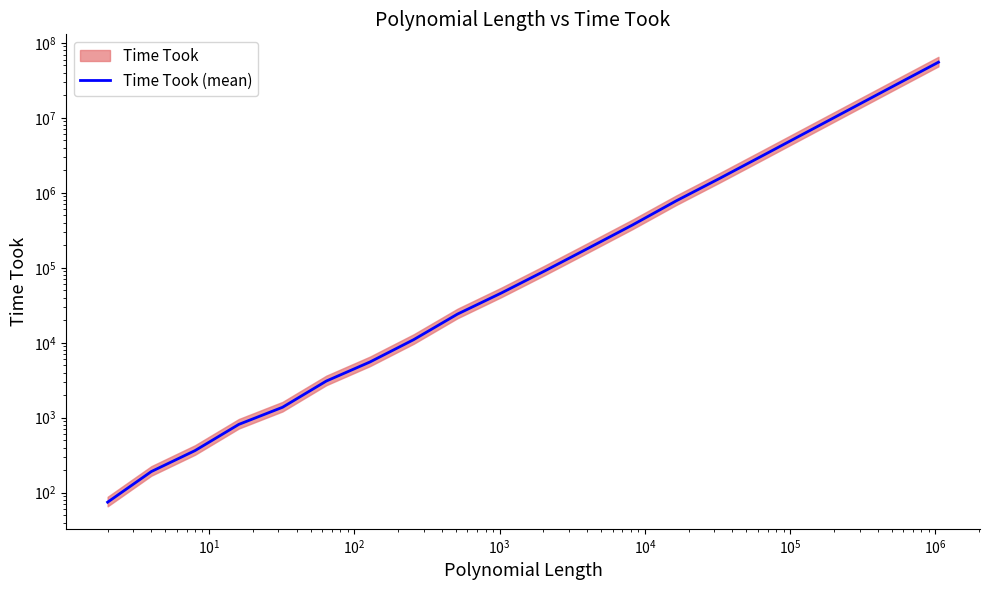

True or false: the data has more than 1 interior local peaks.

False